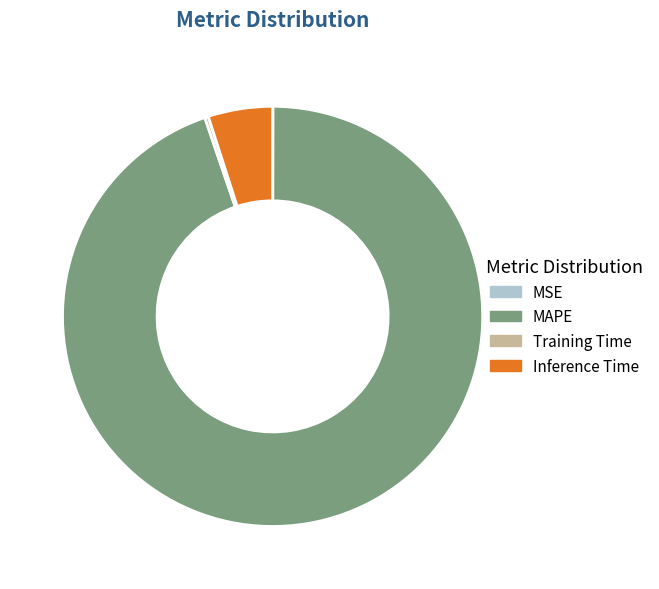

Which slice is the largest?

MAPE